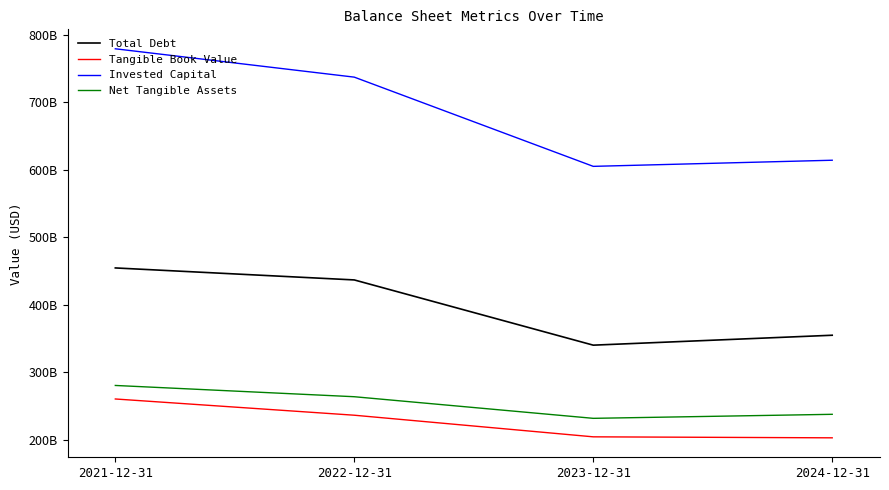

What are all the series names shown in the legend?

Total Debt, Tangible Book Value, Invested Capital, Net Tangible Assets